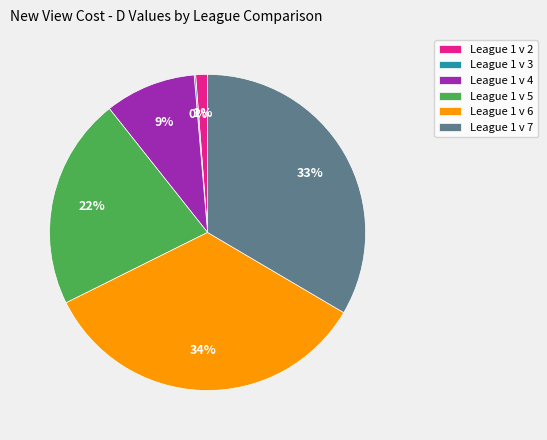

Is the sum of League 1 v 7 and League 1 v 4 greater than half?

No